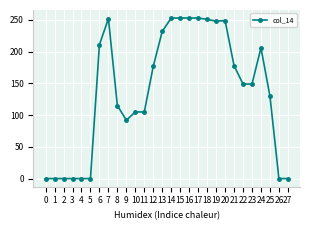

Between 5 and 10, which is larger?

10